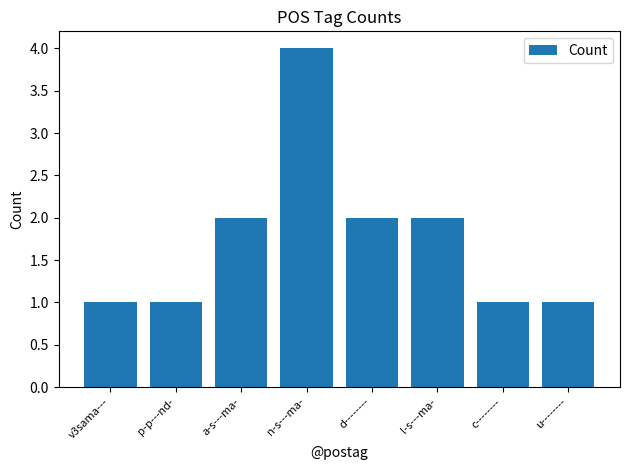

Which label corresponds to the largest value in the chart?

n-s---ma-